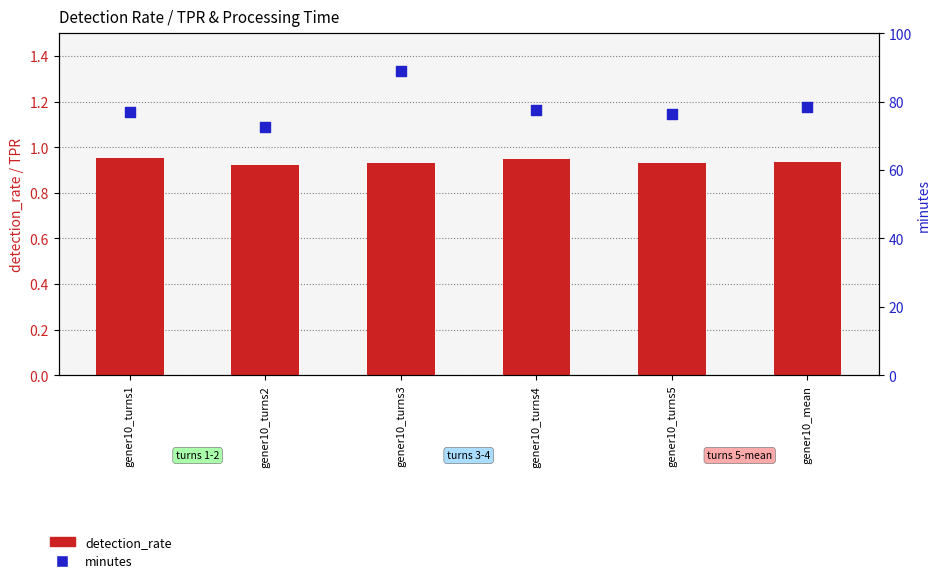

Which series reaches the minimum Y coordinate?

detection_rate